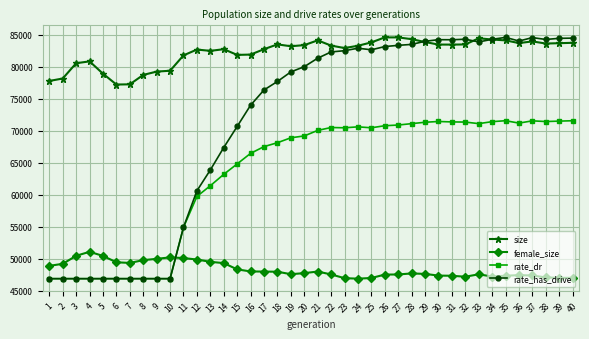

Is this an area chart (filled region under the line)?

No